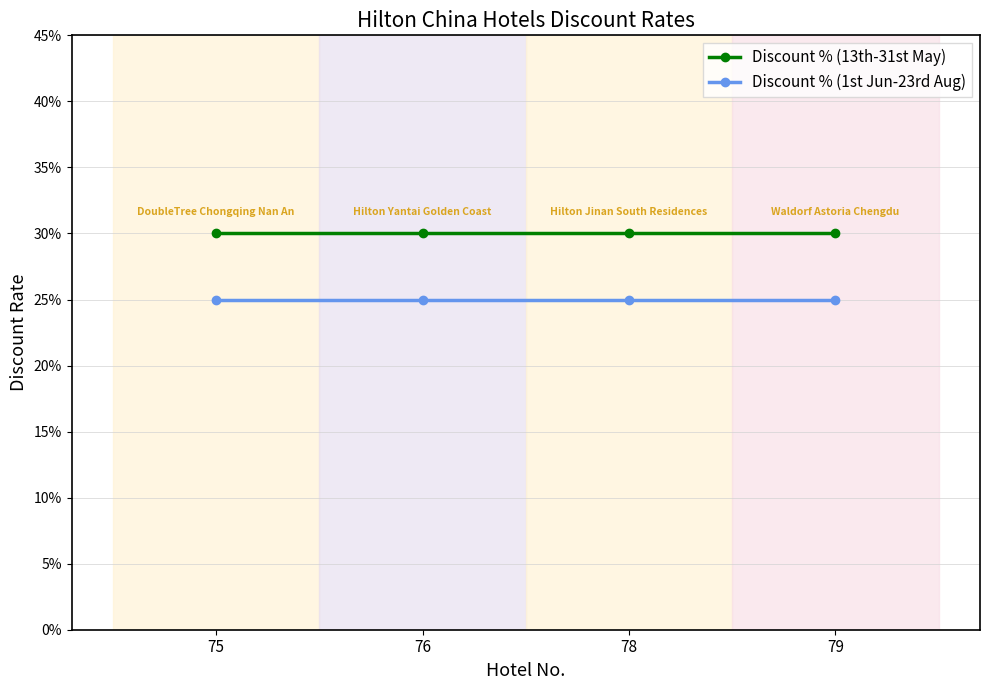

What are all the series names shown in the legend?

Discount % (13th-31st May), Discount % (1st Jun-23rd Aug)